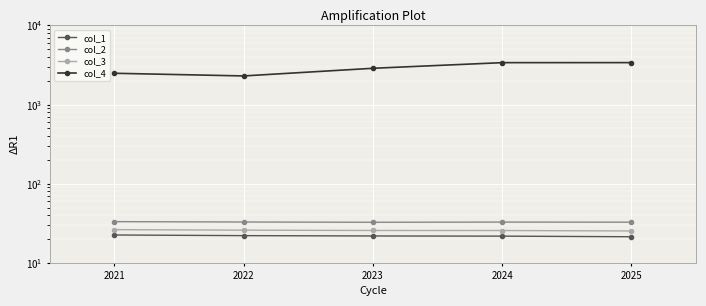

What is the average value of the col_1 series?

21.9